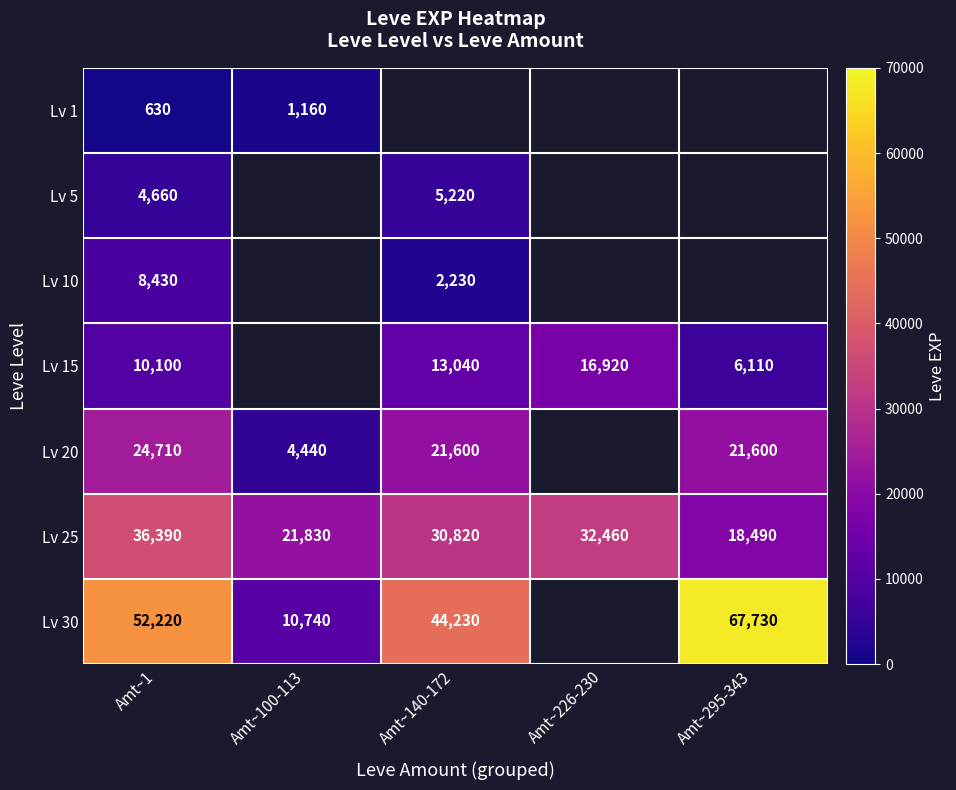

Rank the series at Amt~1 from lowest to highest value.

Lv 1, Lv 5, Lv 10, Lv 15, Lv 20, Lv 25, Lv 30